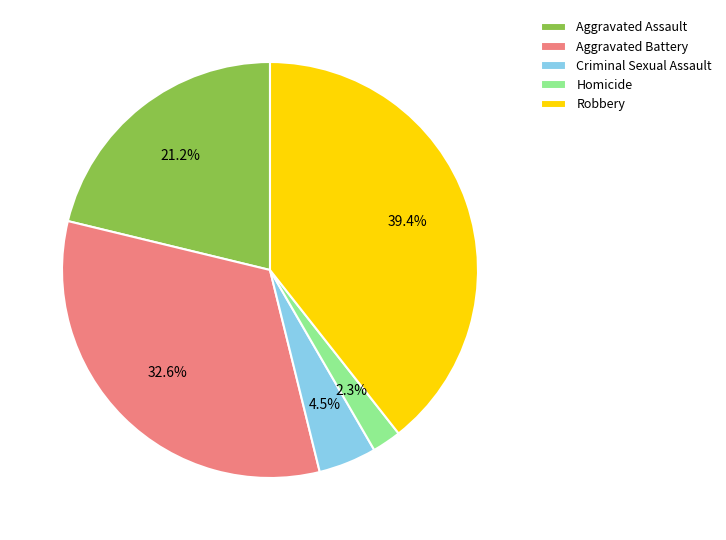

Approximately how many times larger is the value at Aggravated Battery compared to Criminal Sexual Assault?

7.2